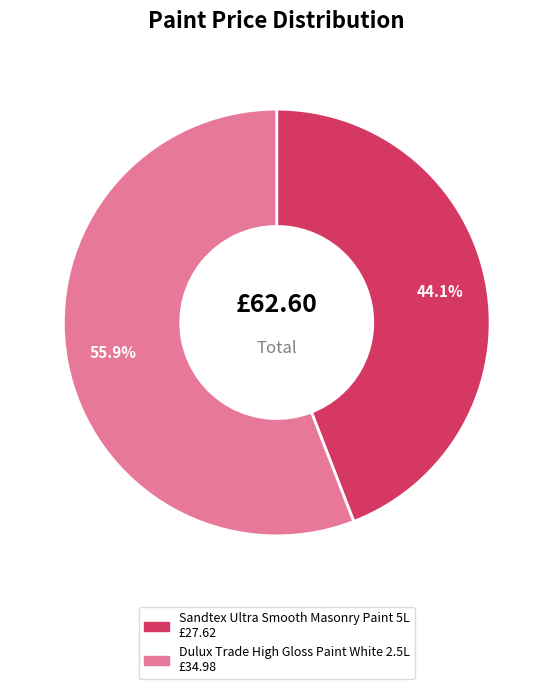

Is there a majority slice in this chart?

Yes